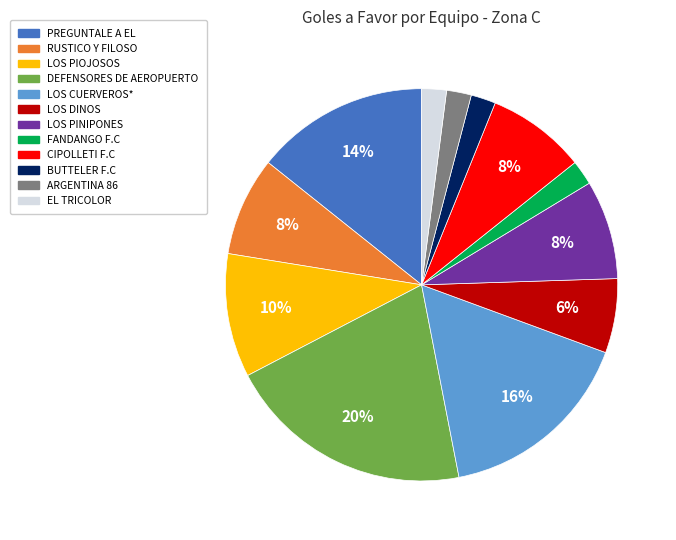

How many slices are in this pie chart?

12